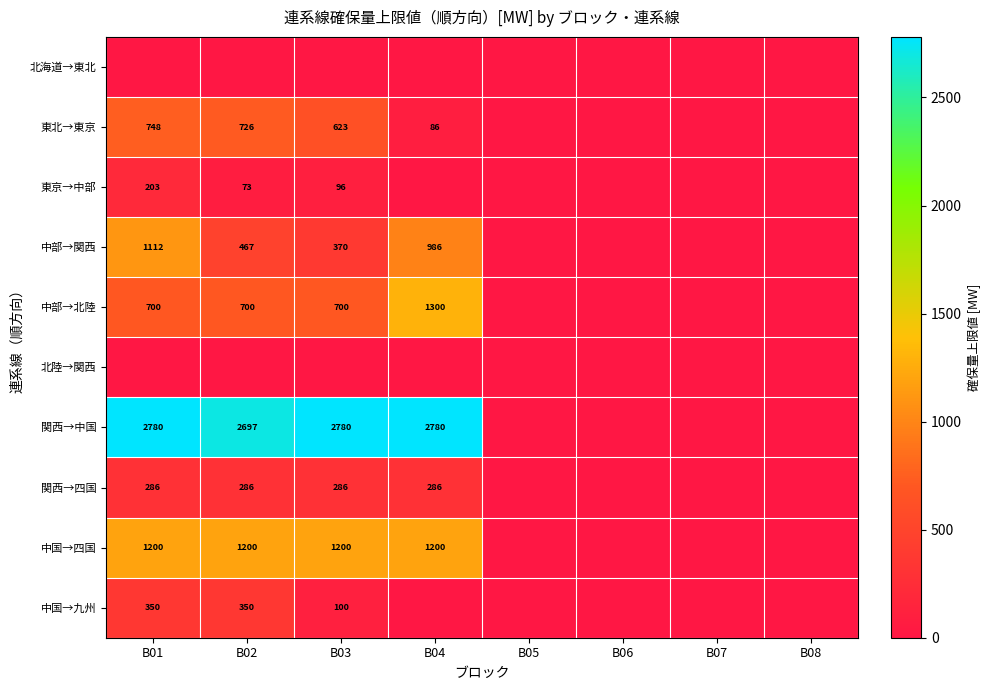

The 中国→四国 series shows 1200 at B02. True or false?

True